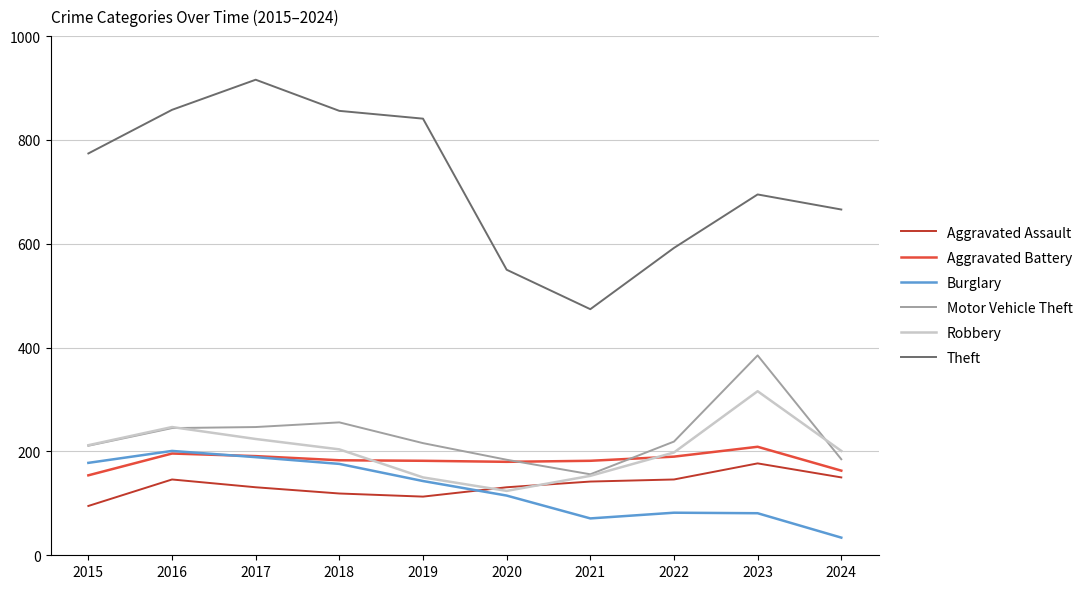

What is the spread (max minus min) of values at 2020?

435